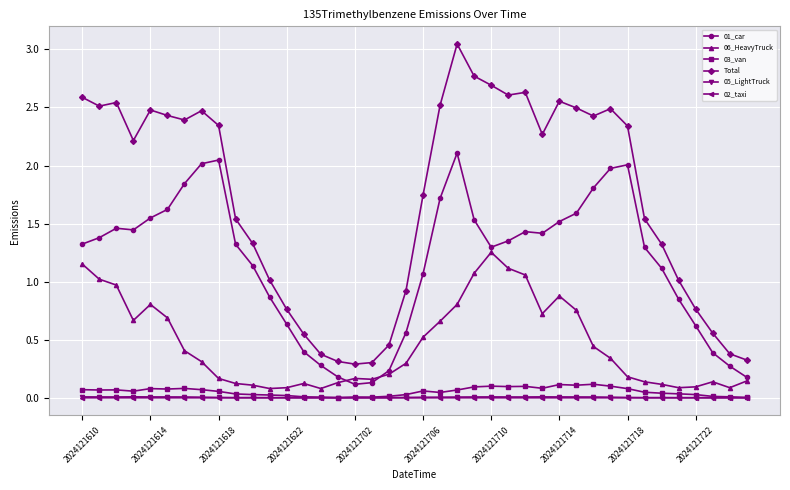

Which series has the largest range (max minus min)?

Total